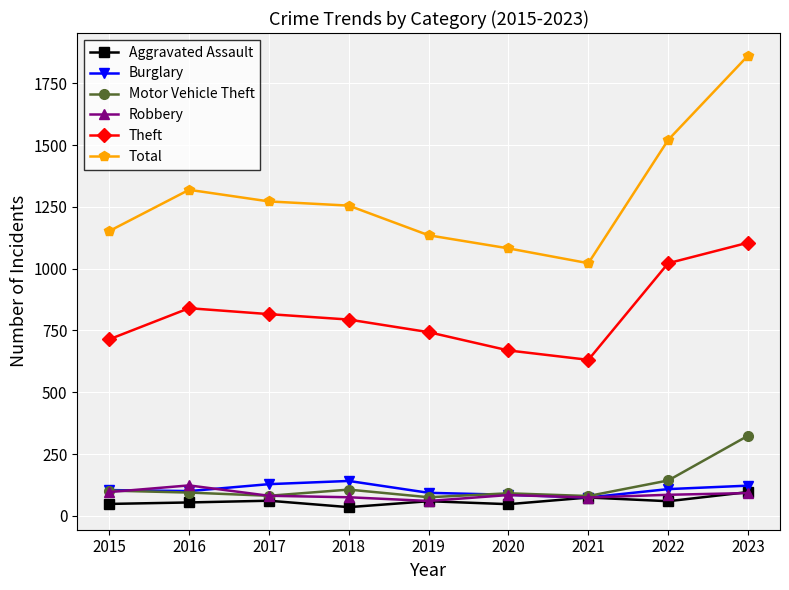

Which series has the largest range (max minus min)?

Total